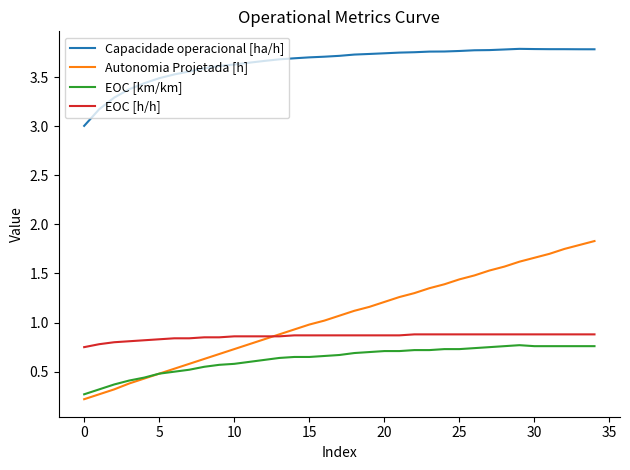

True or false: EOC [h/h] and Capacidade operacional [ha/h] cross at least once.

False